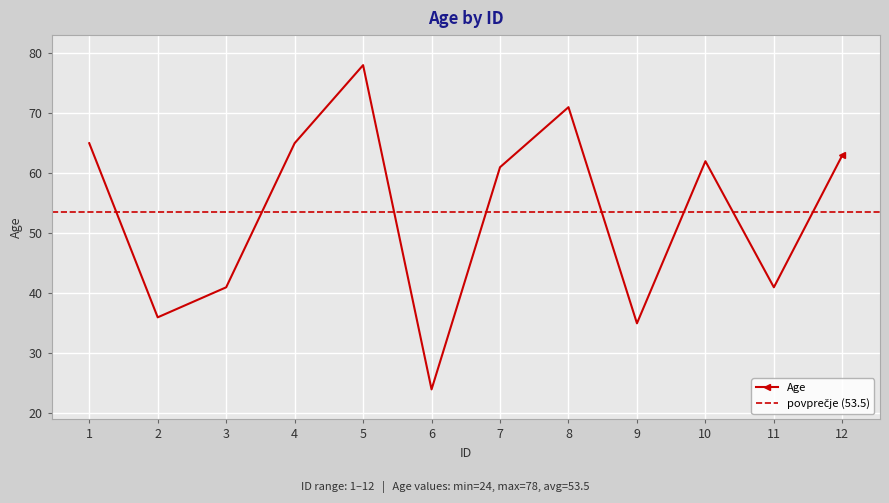

What is the difference between the maximum and minimum values?

54